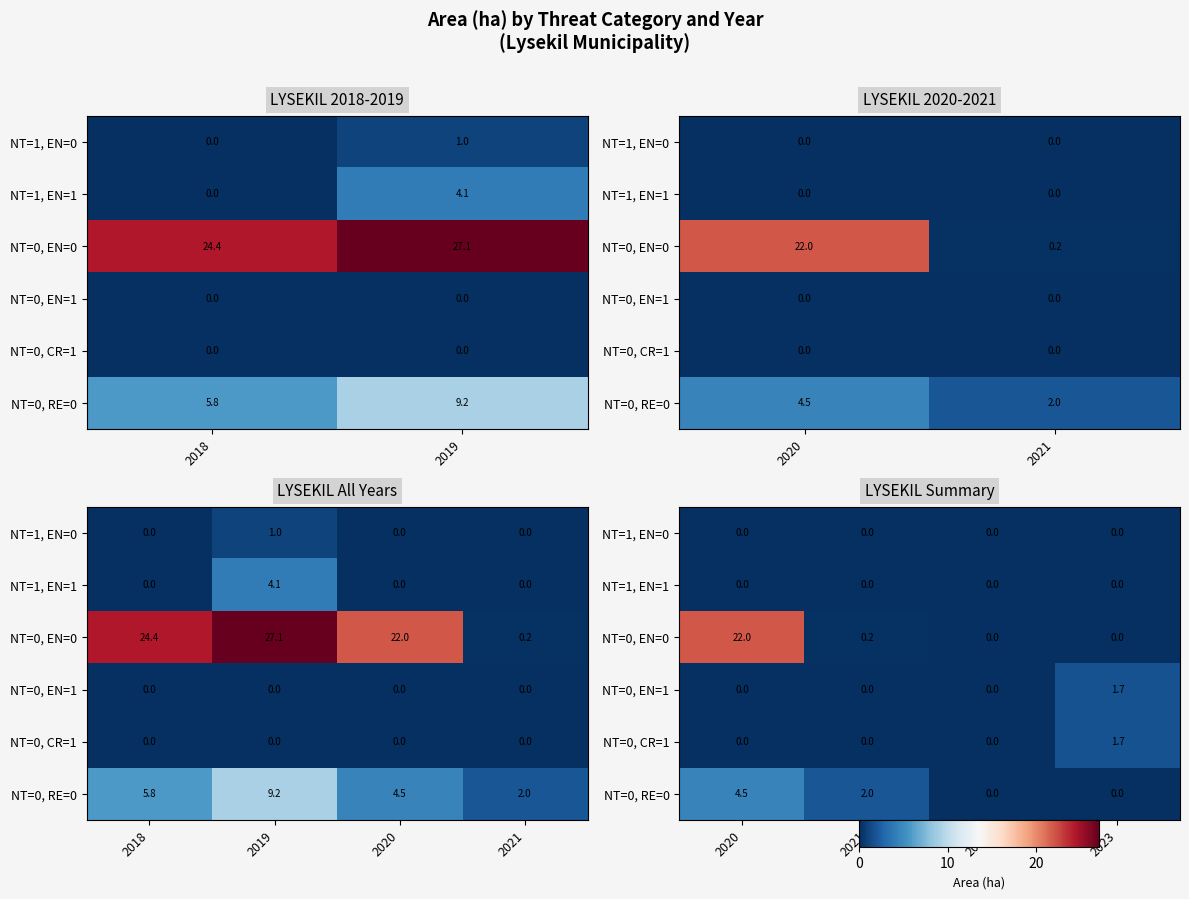

What is the sum of all NT=0, EN=0 values?

22.2